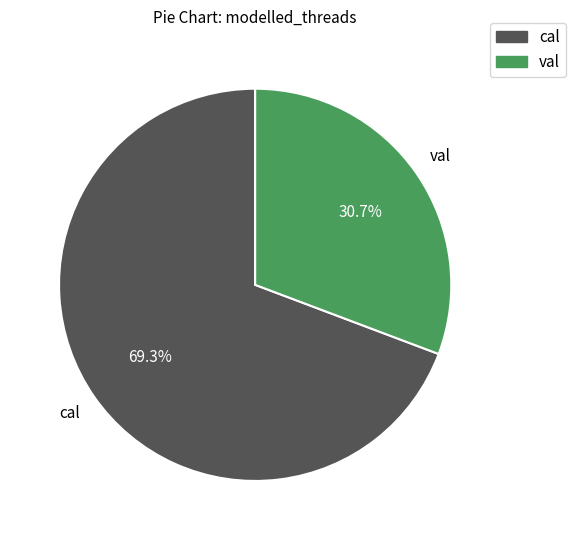

To the nearest percent, what is the average slice percentage?

50%